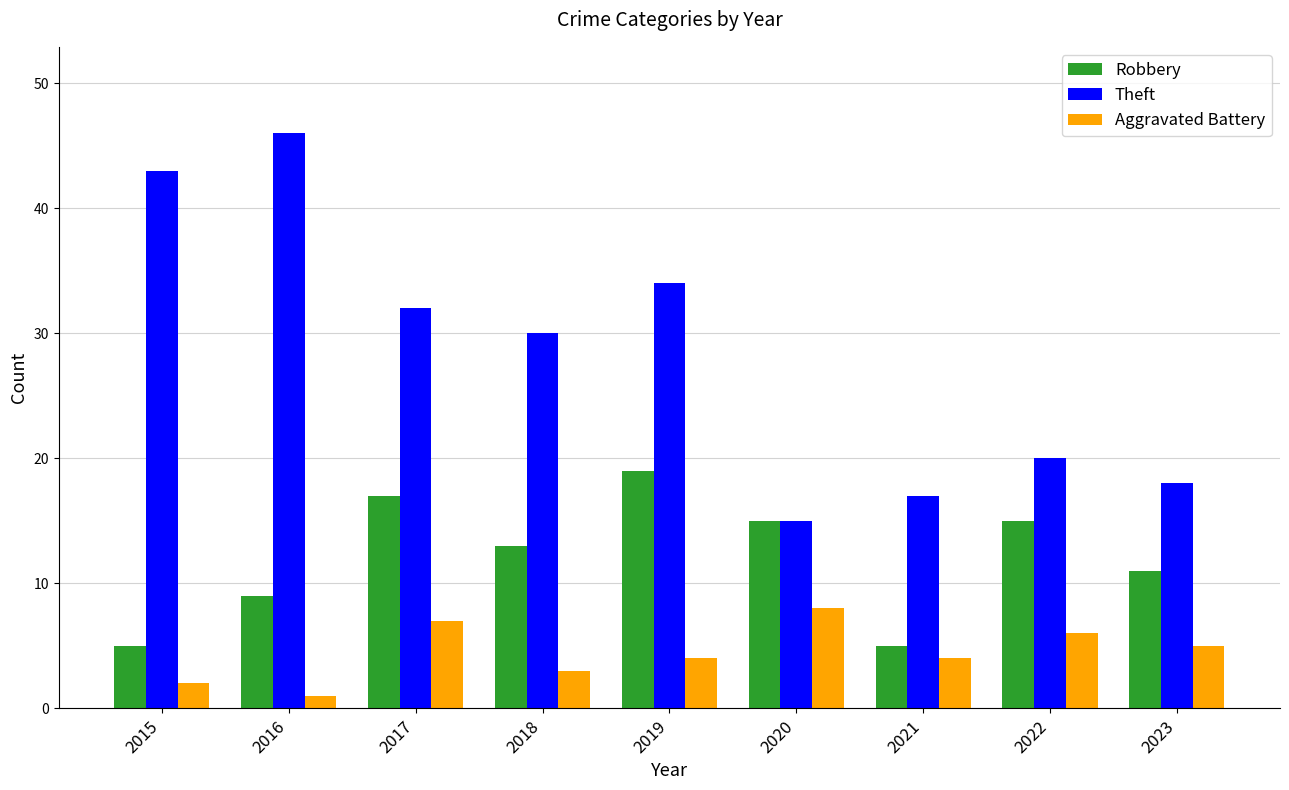

Read the Aggravated Battery value at 2018.

3